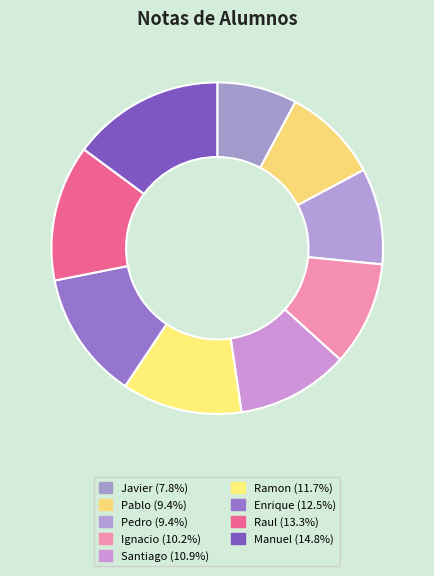

Count the number of slices in the pie.

9